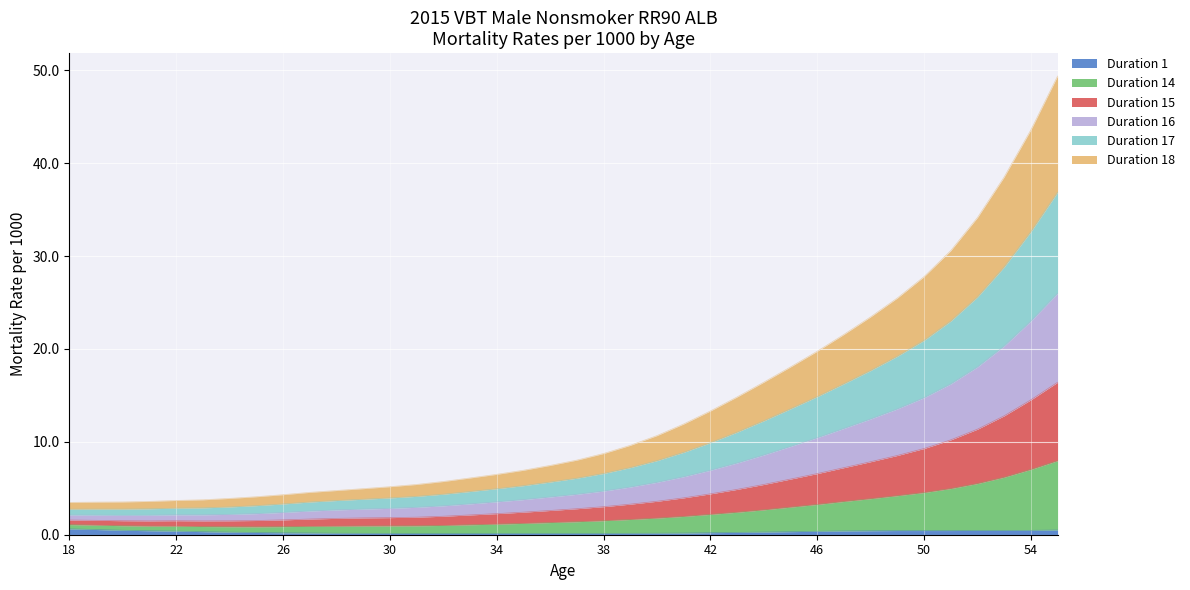

True or false: Duration 15 and Duration 1 cross at least once.

False